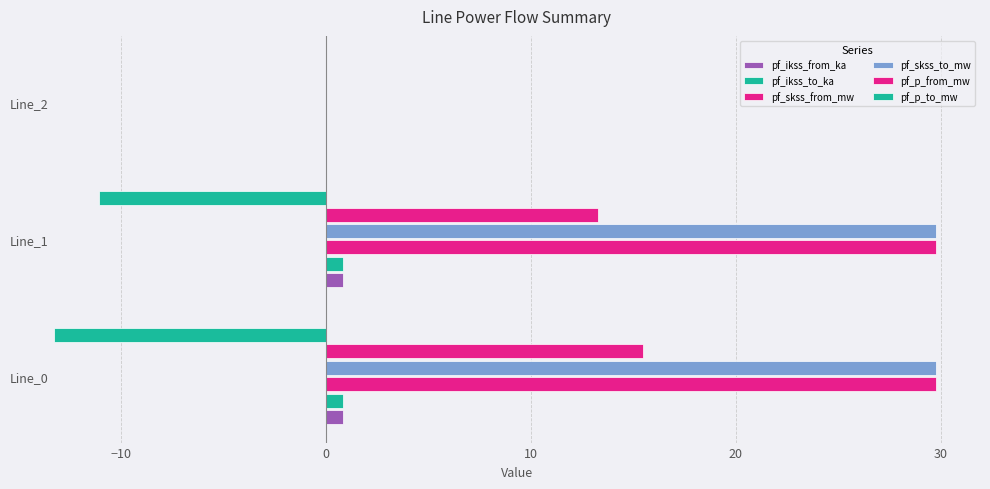

True or false: pf_skss_to_mw has a value of 9.4 at Line_0.

False